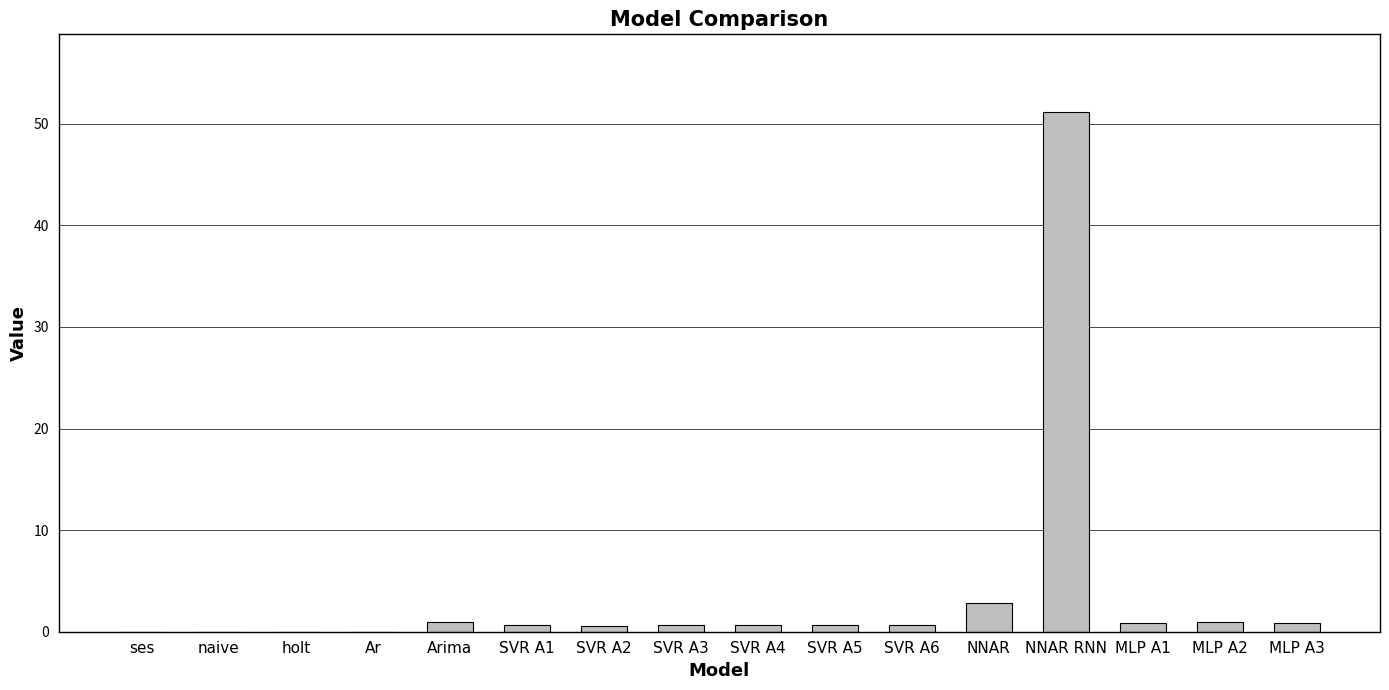

What is the greatest value displayed?

51.1